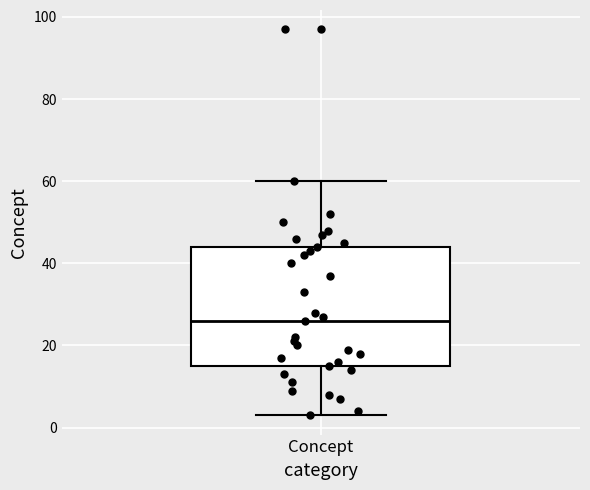

Read this box plot against the y-axis: the position of the median line, the range covered by the box, and the ends of both whiskers. The values are not printed on the chart, so give them approximately, as read against the axis.

median 26, box 16 to 44, whiskers 4 to 60